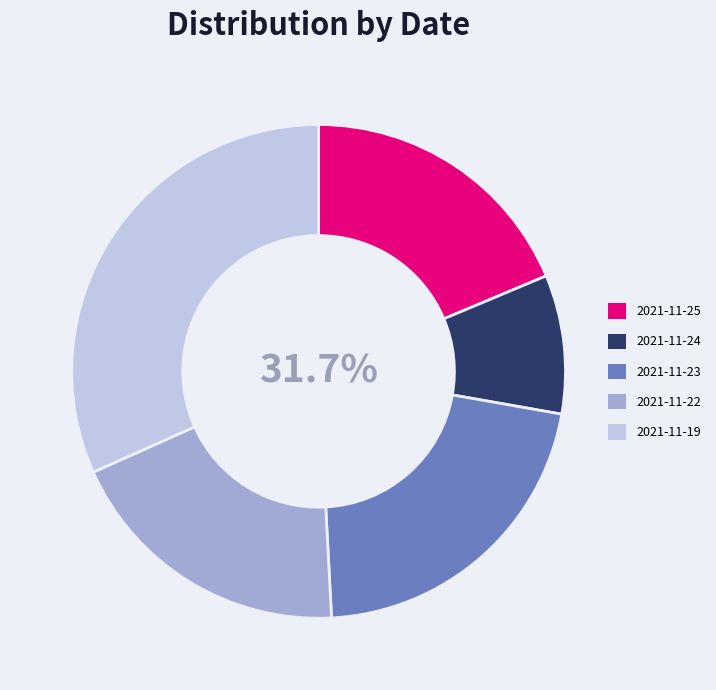

To the nearest percent, what is the average slice percentage?

20%